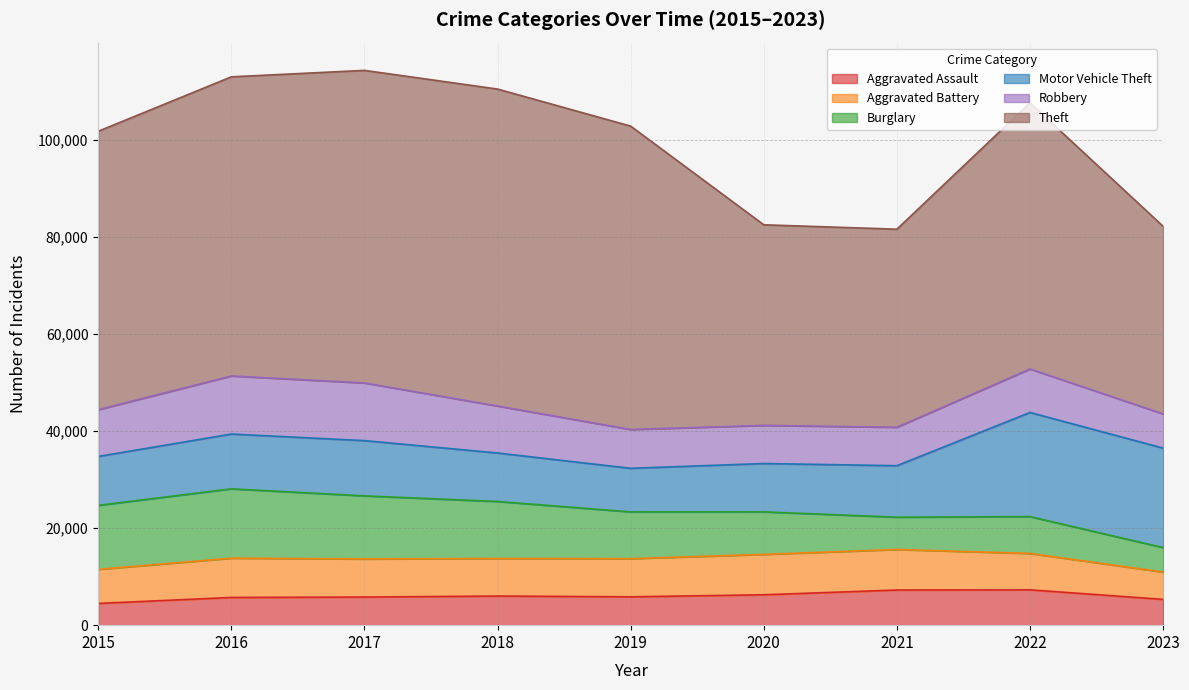

Reading left to right, what are all the values shown in this chart?

Aggravated Assault: 2015=4480	2016=5712	2017=5793	2018=6001	2019=5841	2020=6262	2021=7242	2022=7280	2023=5314
Aggravated Battery: 2015=7018	2016=8086	2017=7845	2018=7734	2019=7857	2020=8321	2021=8347	2022=7490	2023=5627
Burglary: 2015=13184	2016=14289	2017=13001	2018=11747	2019=9638	2020=8758	2021=6659	2022=7593	2023=5044
Motor Vehicle Theft: 2015=10068	2016=11286	2017=11380	2018=9985	2019=8977	2020=9959	2021=10602	2022=21449	2023=20488
Robbery: 2015=9638	2016=11960	2017=11880	2018=9681	2019=7995	2020=7855	2021=7918	2022=8964	2023=7039
Theft: 2015=57350	2016=61621	2017=64386	2018=65287	2019=62492	2020=41321	2021=40800	2022=54825	2023=38650